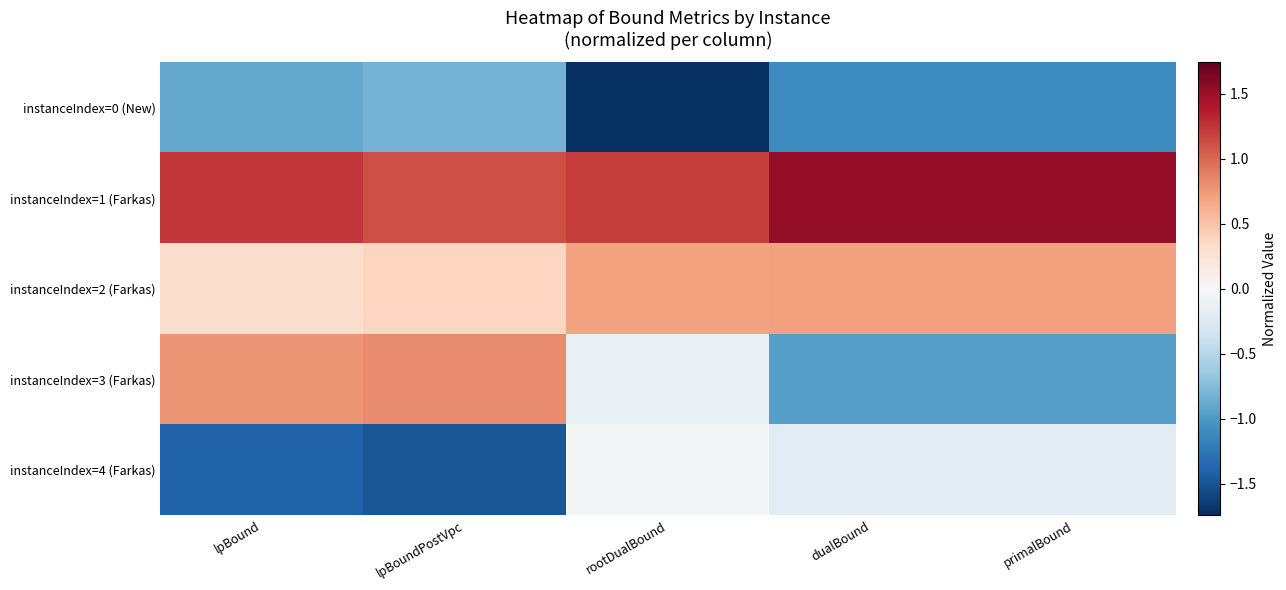

How many series are shown in this chart?

5